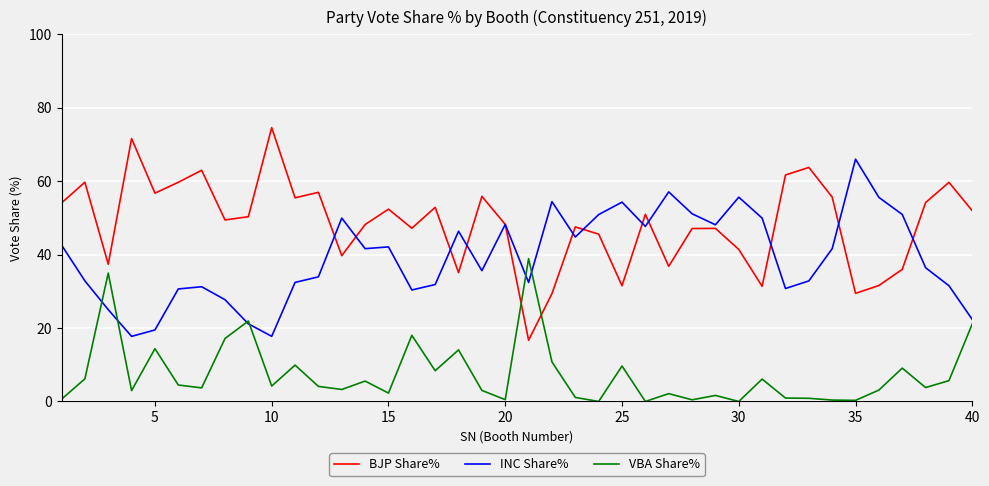

Rank the series by their average value, from highest to lowest.

BJP Share%, INC Share%, VBA Share%